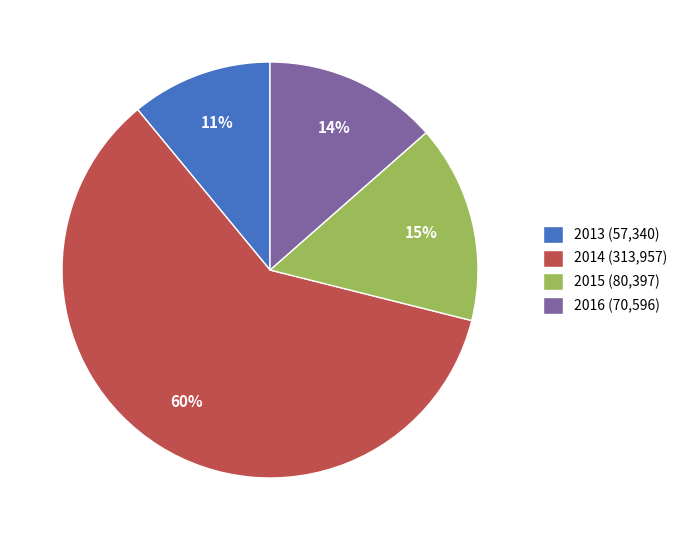

Combined, do 2016 (70,596) and 2014 (313,957) account for over 50%?

Yes